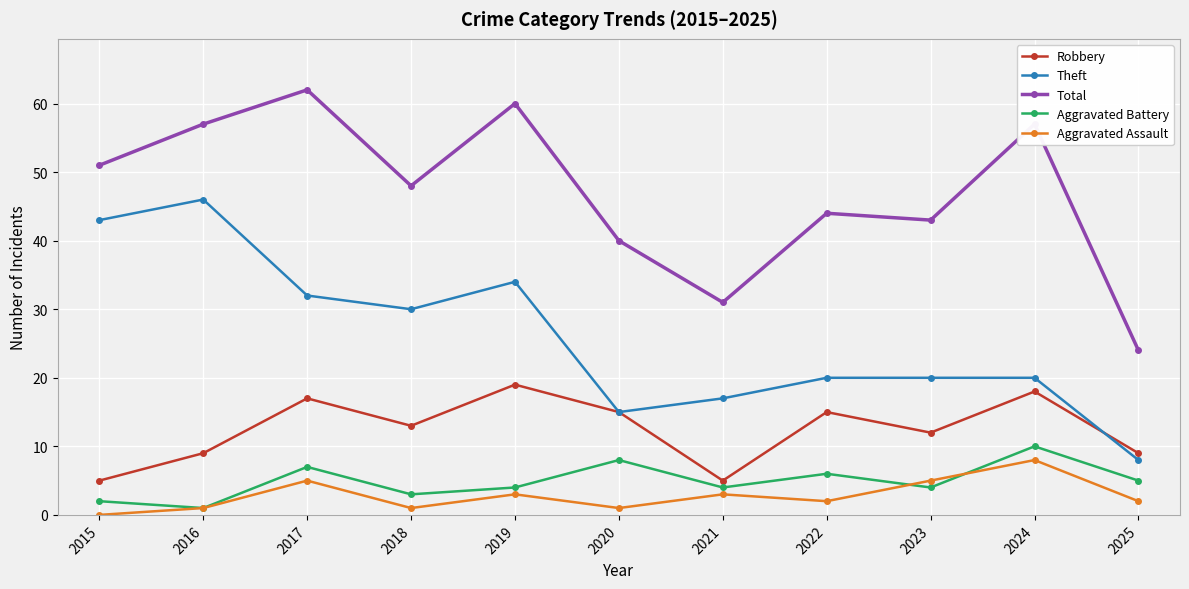

What is the highest value of the Aggravated Battery series?

10